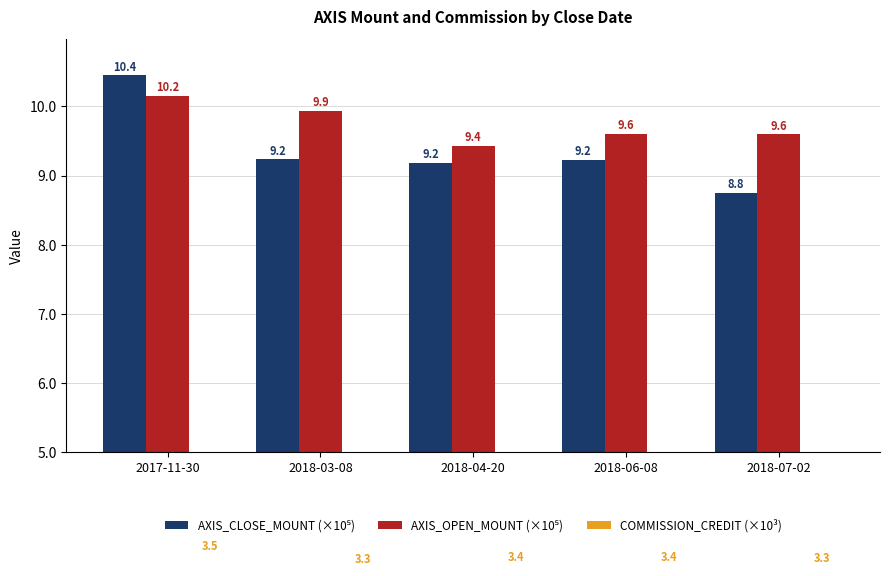

Does the chart contain stacked bars?

No